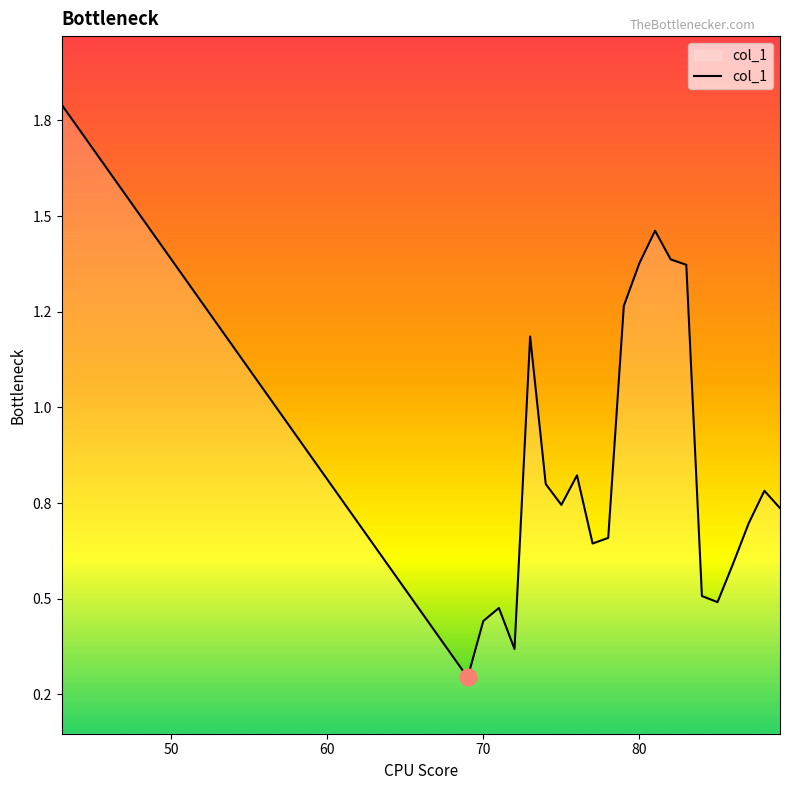

Does the chart have visible grid lines?

No